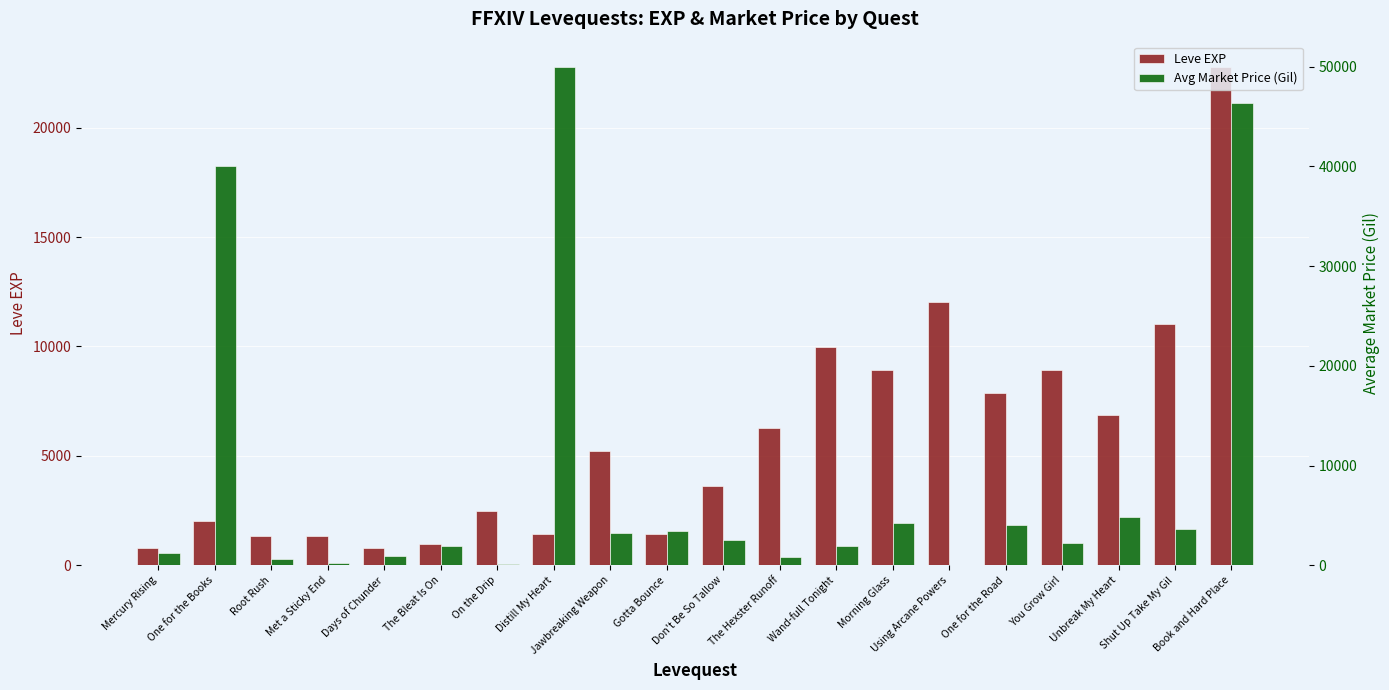

What is the label of the 19th bar from the right?

One for the Books